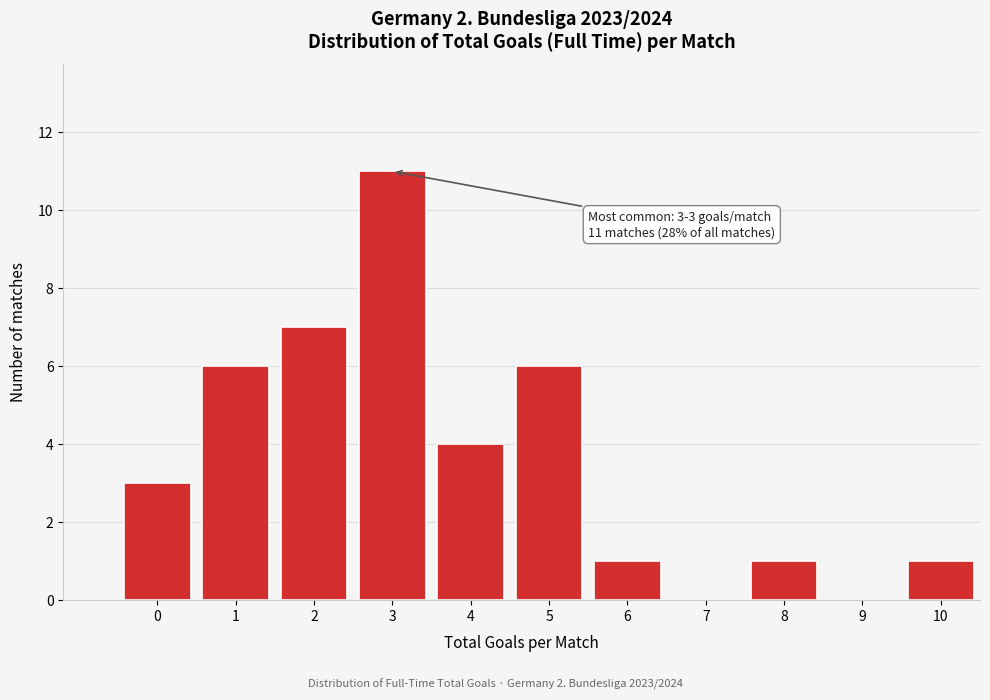

Reading left to right, transcribe all the data shown in this chart.

0=3	1=6	2=7	3=11	4=4	5=6	6=1	7=0	8=1	9=0	10=1